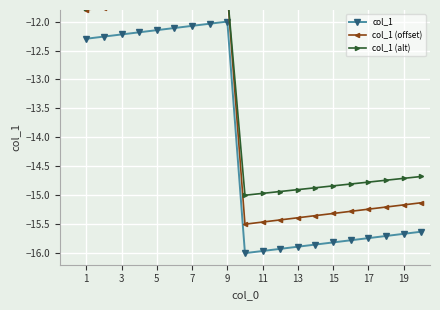

The value of col_1 at 3 is -12.2. True or false?

True